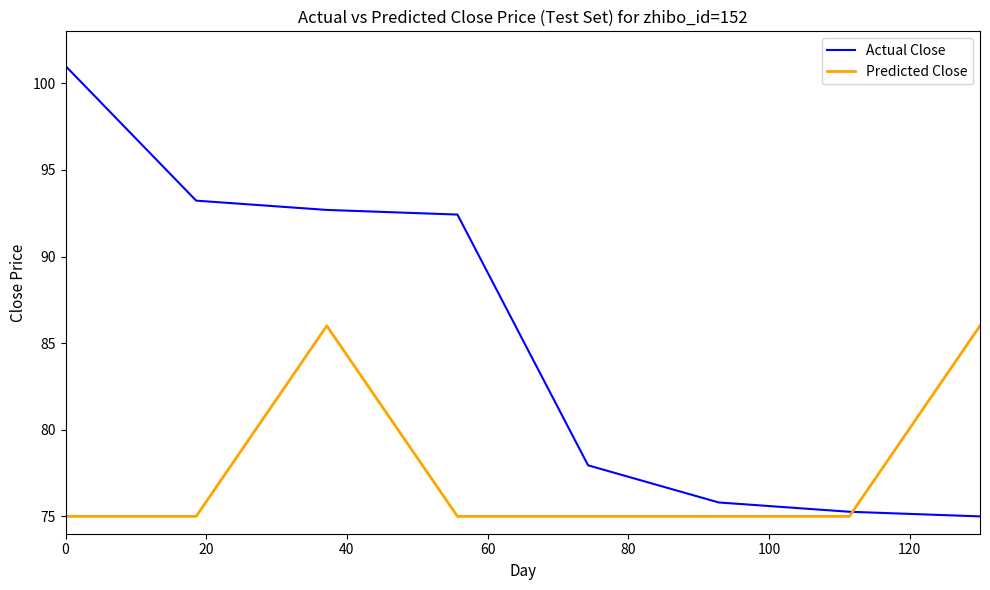

What is the minimum value shown in the chart?

75.0